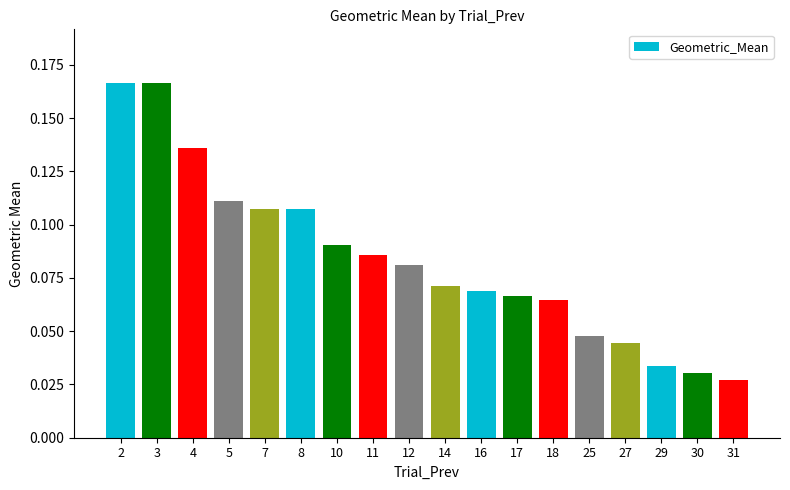

Between 11 and 10, which is larger?

10